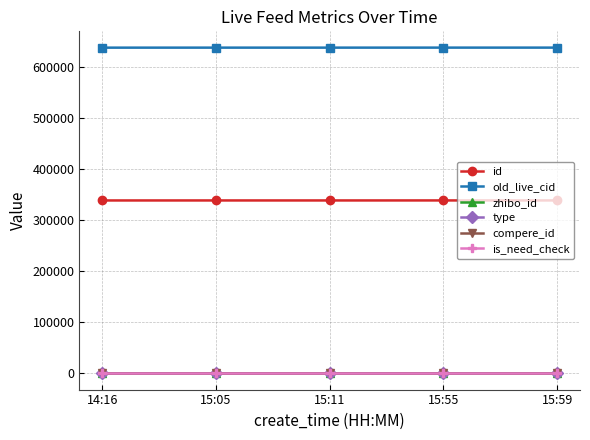

Between 15:11 and 15:55, which series saw the biggest shift?

old_live_cid